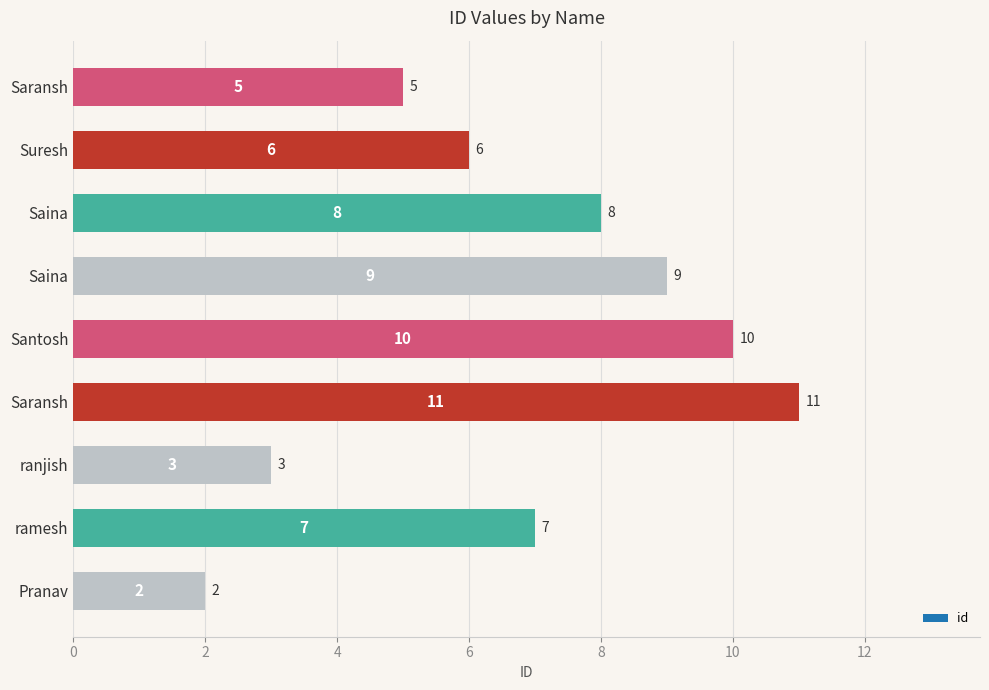

How many values are below 7?

4